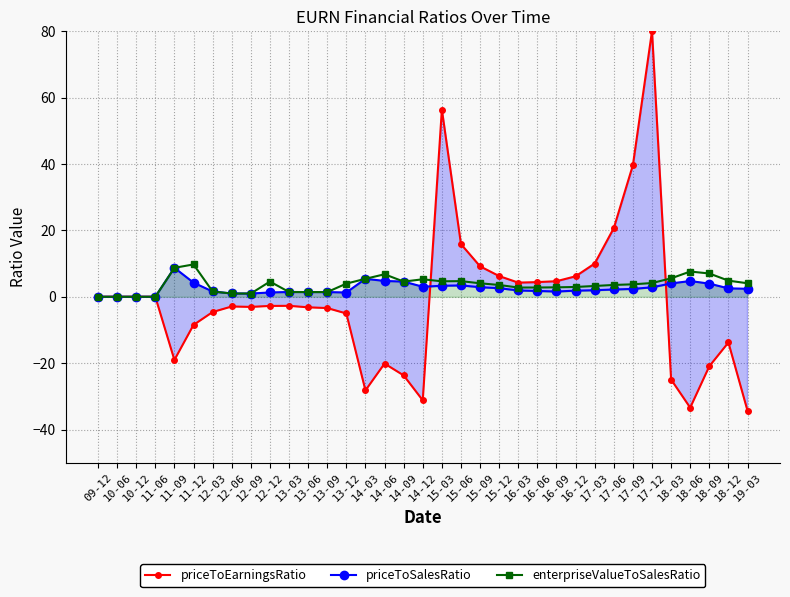

The priceToSalesRatio series shows 1.3 at 13-12. True or false?

True